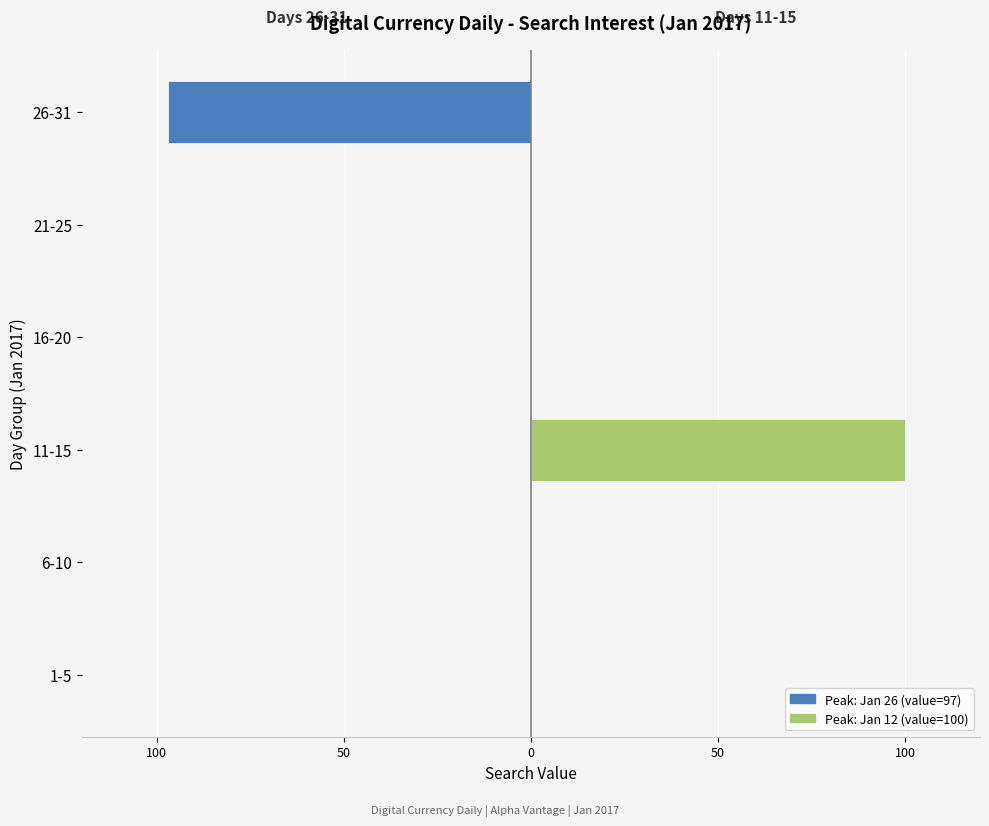

Count the number of categories in the chart.

6